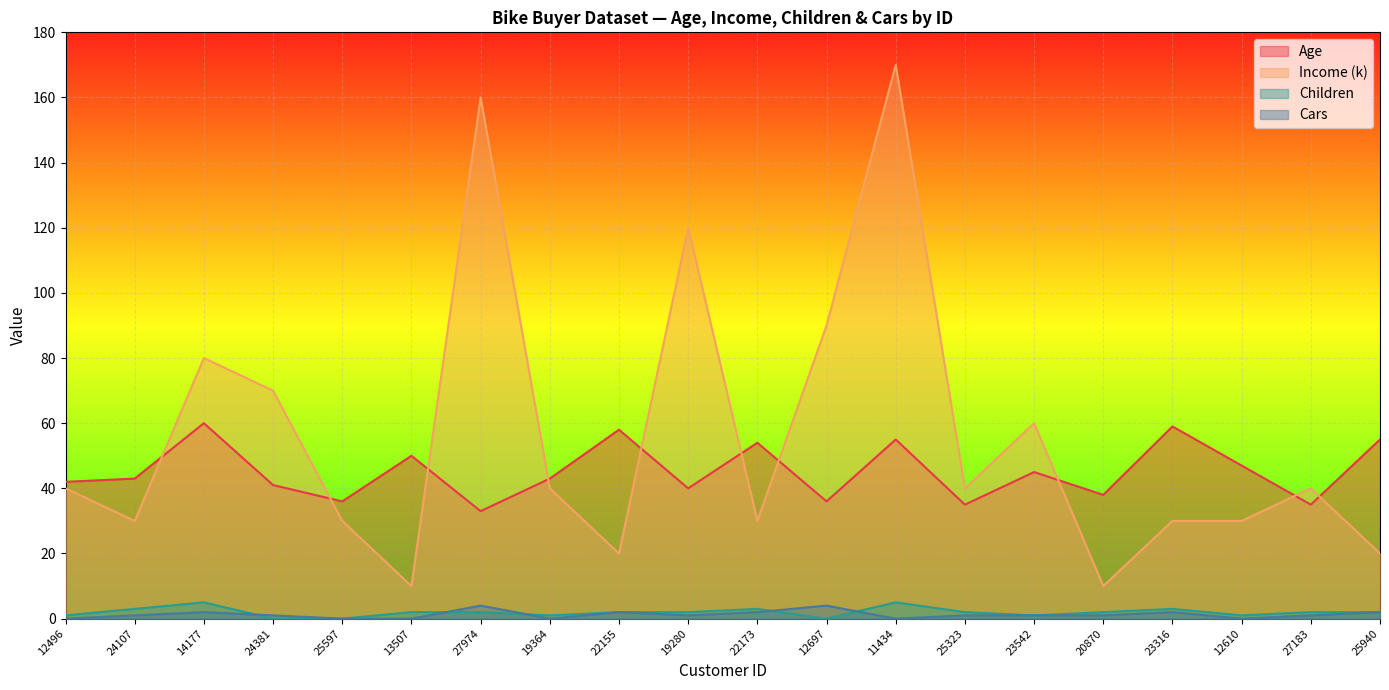

Reading left to right, list all the values displayed in this chart.

Age: 42	43	60	41	36	50	33	43	58	40	54	36	55	35	45	38	59	47	35	55
Income (k): 40	30	80	70	30	10	160	40	20	120	30	90	170	40	60	10	30	30	40	20
Children: 1	3	5	0	0	2	2	1	2	2	3	0	5	2	1	2	3	1	2	2
Cars: 0	1	2	1	0	0	4	0	2	1	2	4	0	1	1	1	2	0	1	2